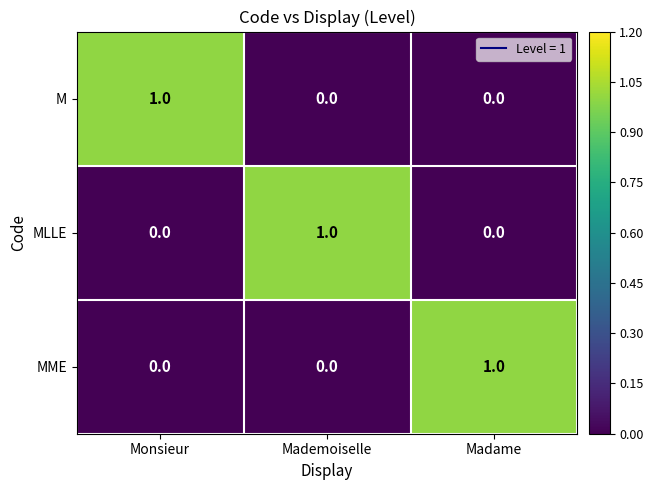

Count the number of data series in this chart.

3